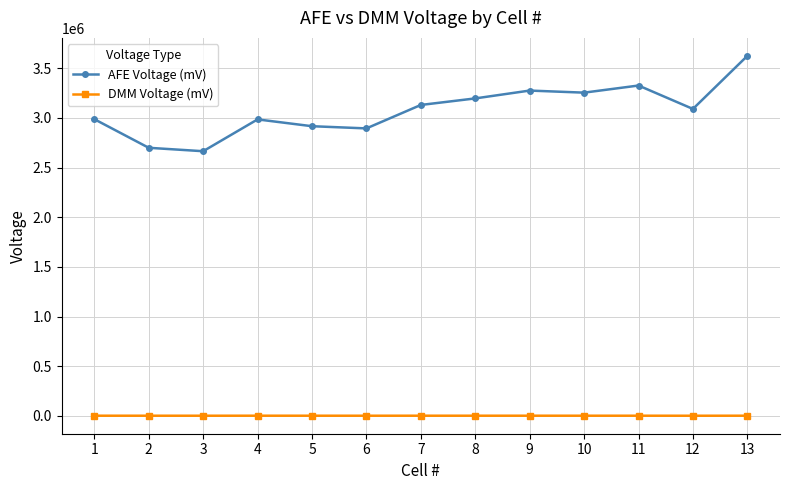

What is the difference between the DMM Voltage (mV) values at 6 and 1?

143.8